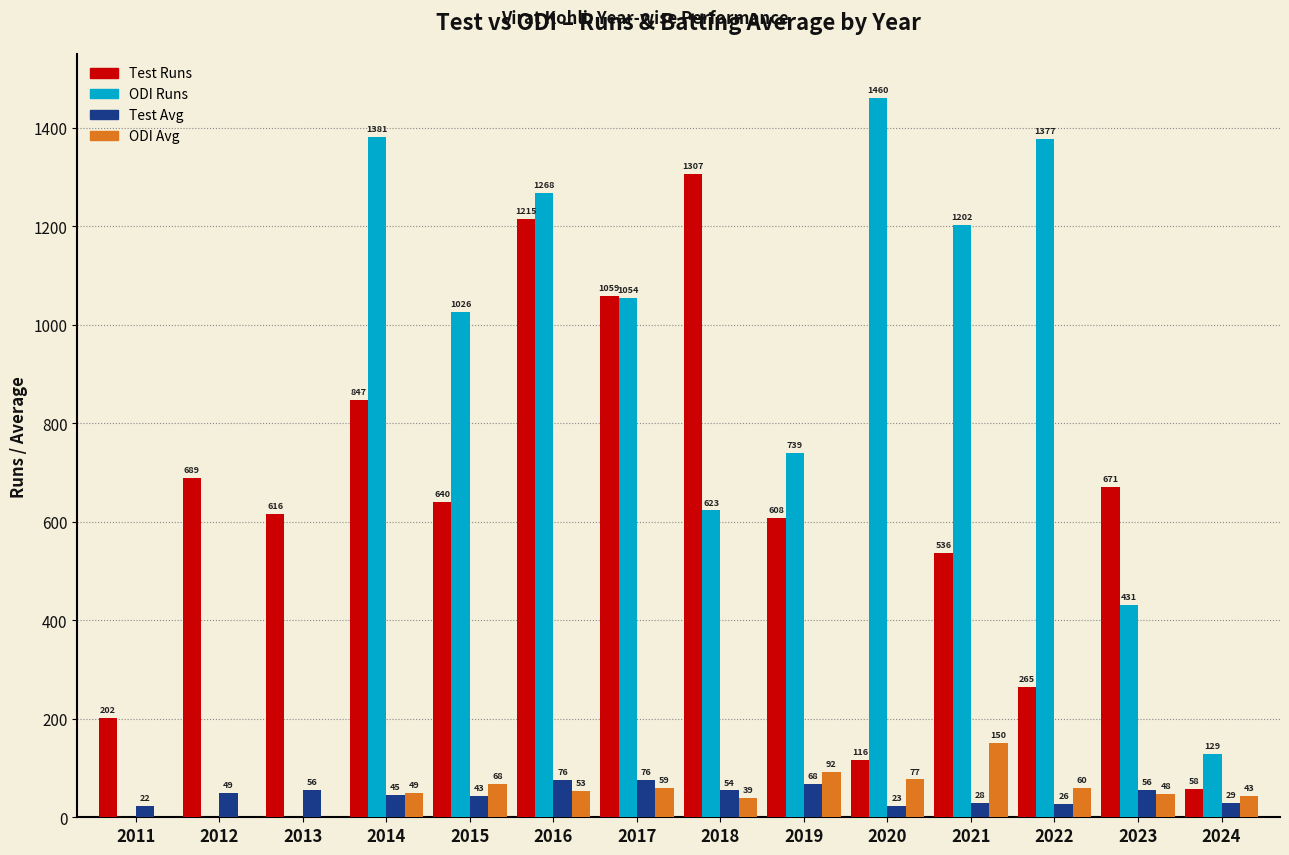

Is it true that Test Avg equals 23.2 at 2020?

True